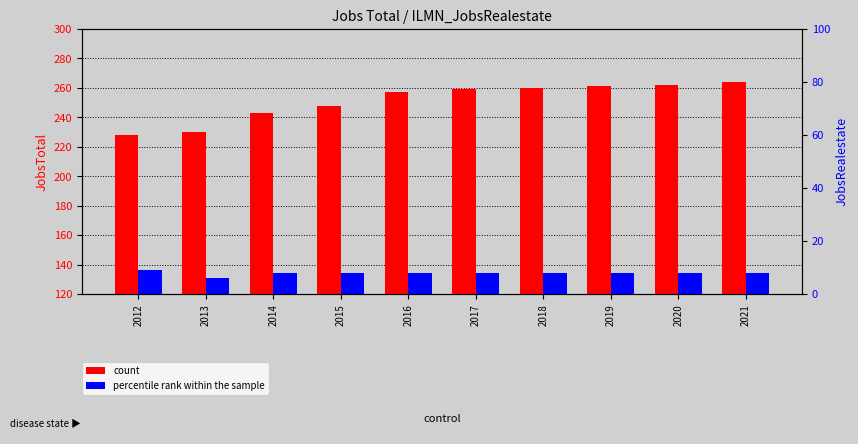

Between 2016 and 2017, which is larger?

2017